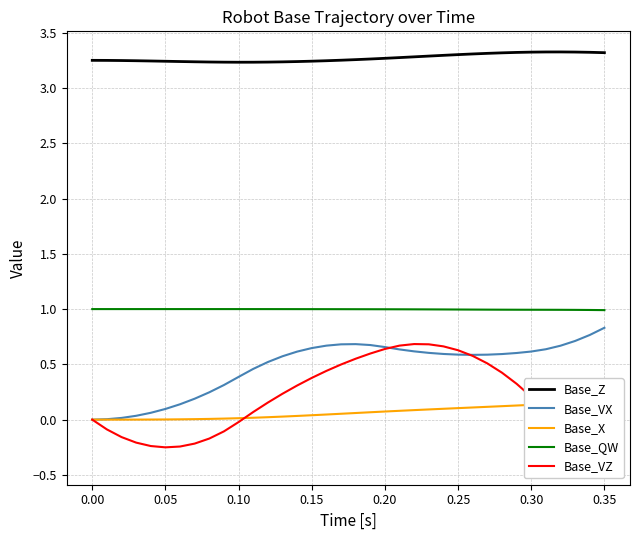

What is the lowest value of the Base_Z series?

3.2